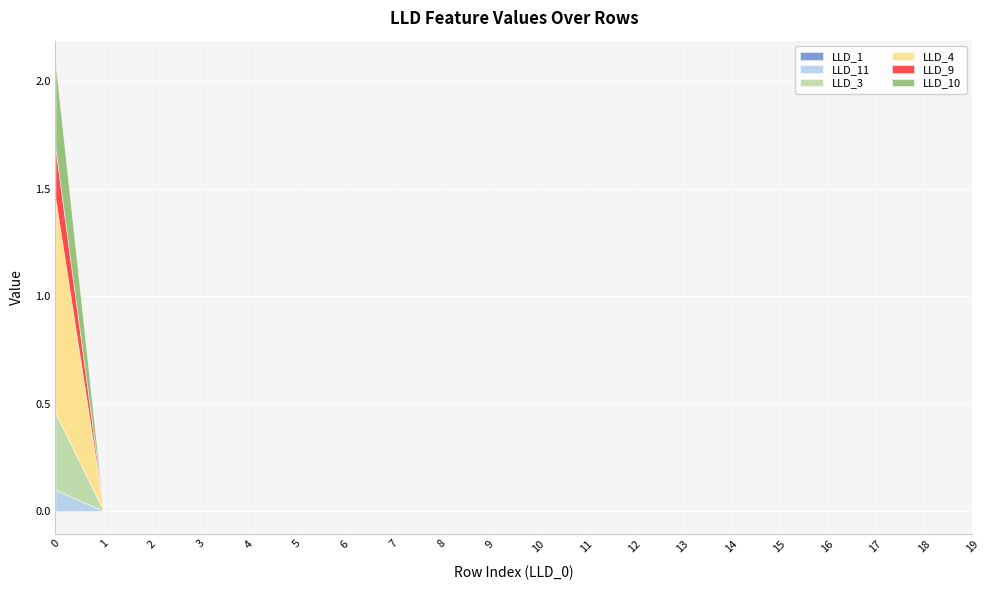

After their last crossing, which series has the higher values: LLD_11 or LLD_1?

LLD_1